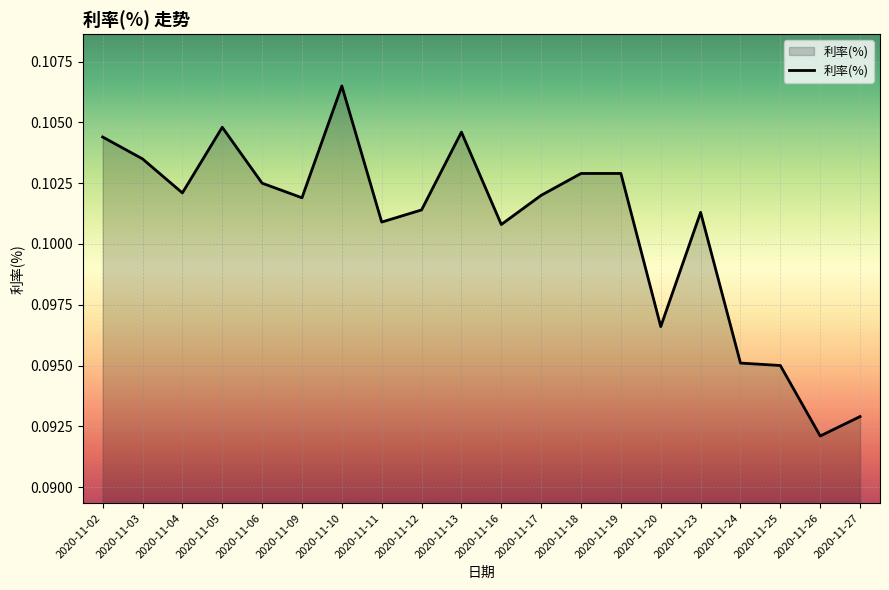

How many lines are shown in the chart?

1